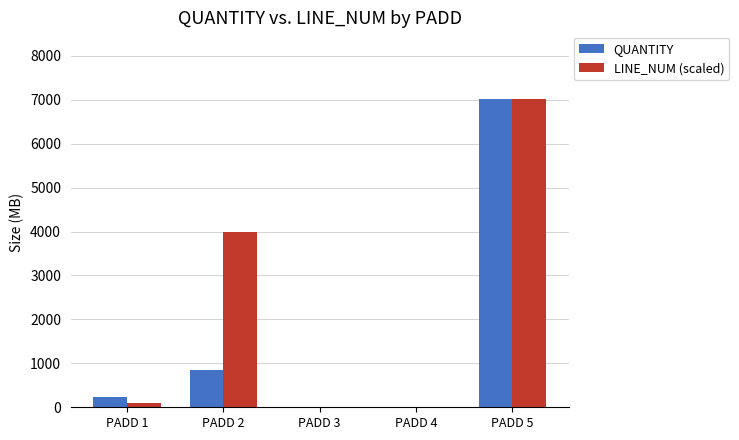

What is the sum of all QUANTITY values?

8076.0